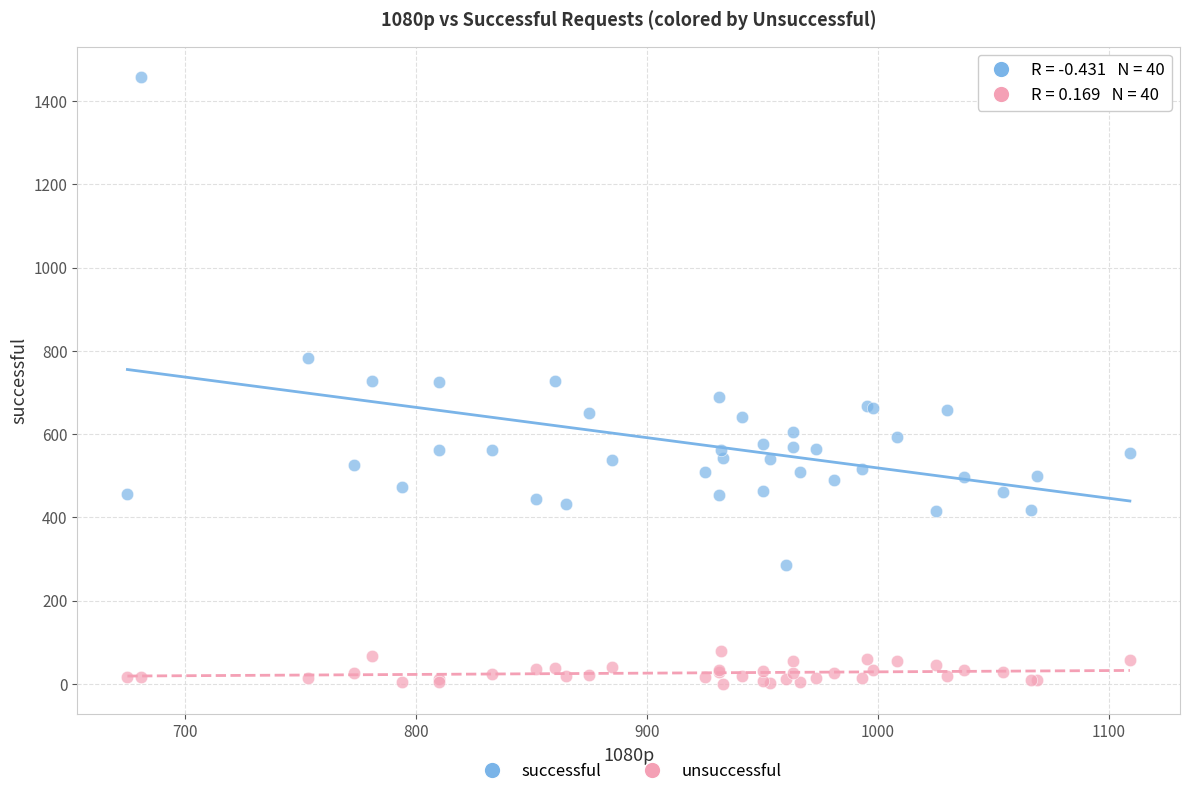

Which series reaches the minimum Y coordinate?

unsuccessful